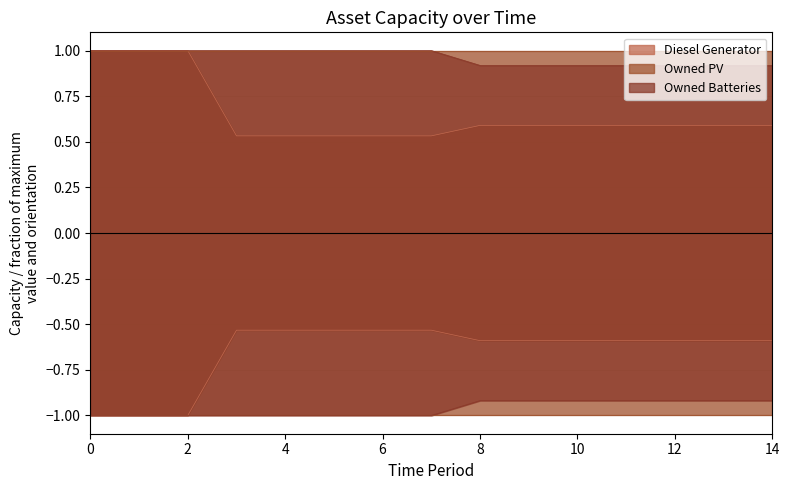

Which series has the largest total across all categories?

Owned Batteries